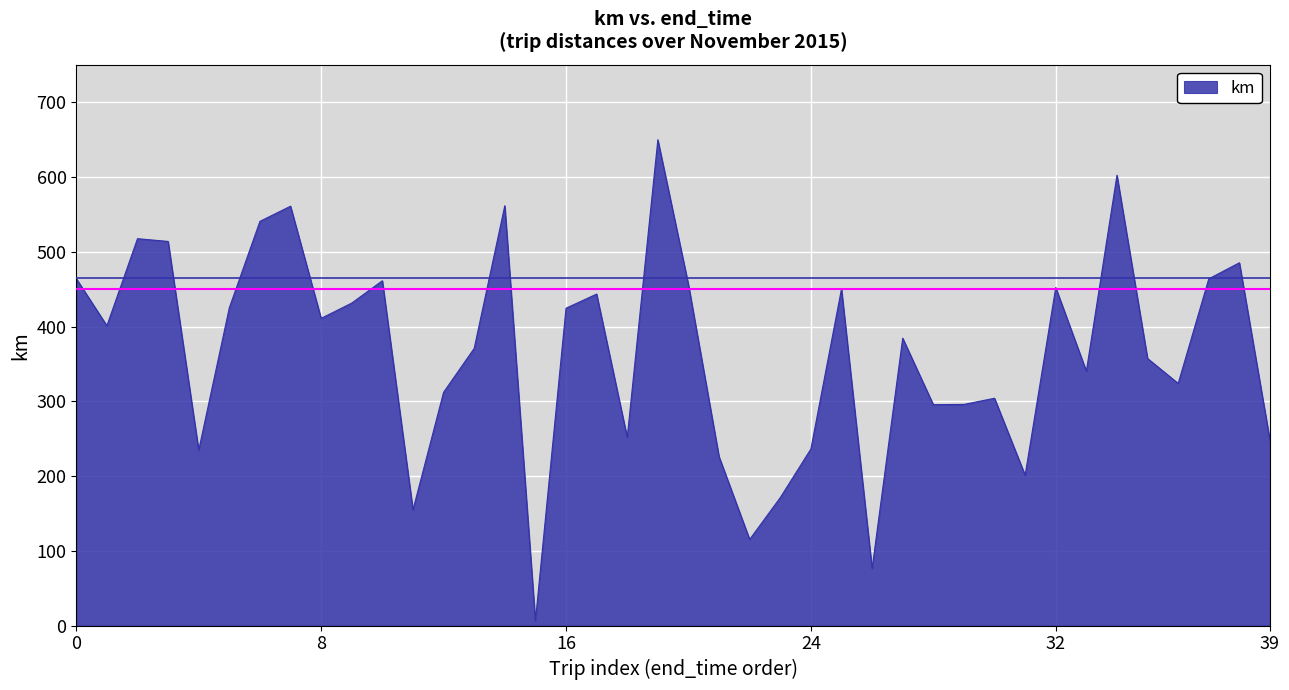

What is the minimum value shown in the chart?

6.4